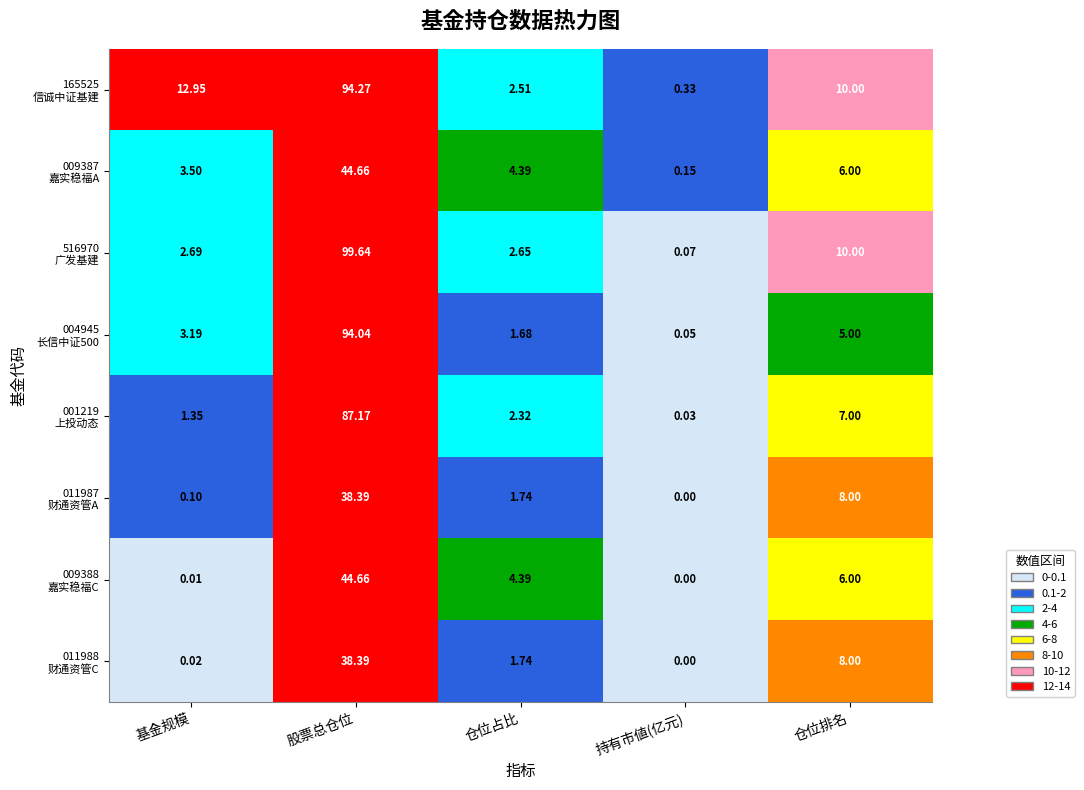

At which category is the sum across all series the highest?

股票总仓位